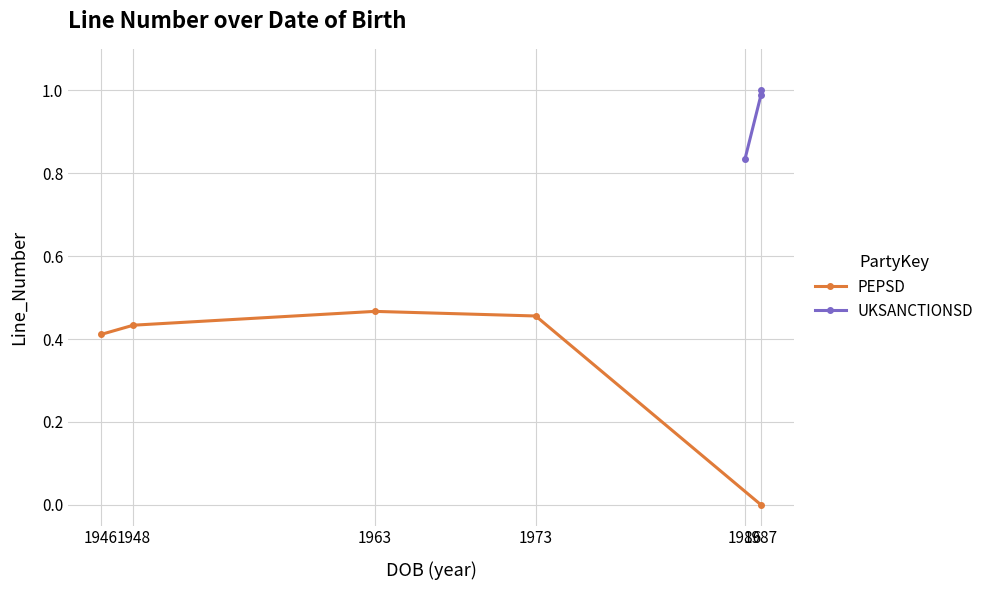

True or false: PEPSD has more than 0 interior local peaks.

True